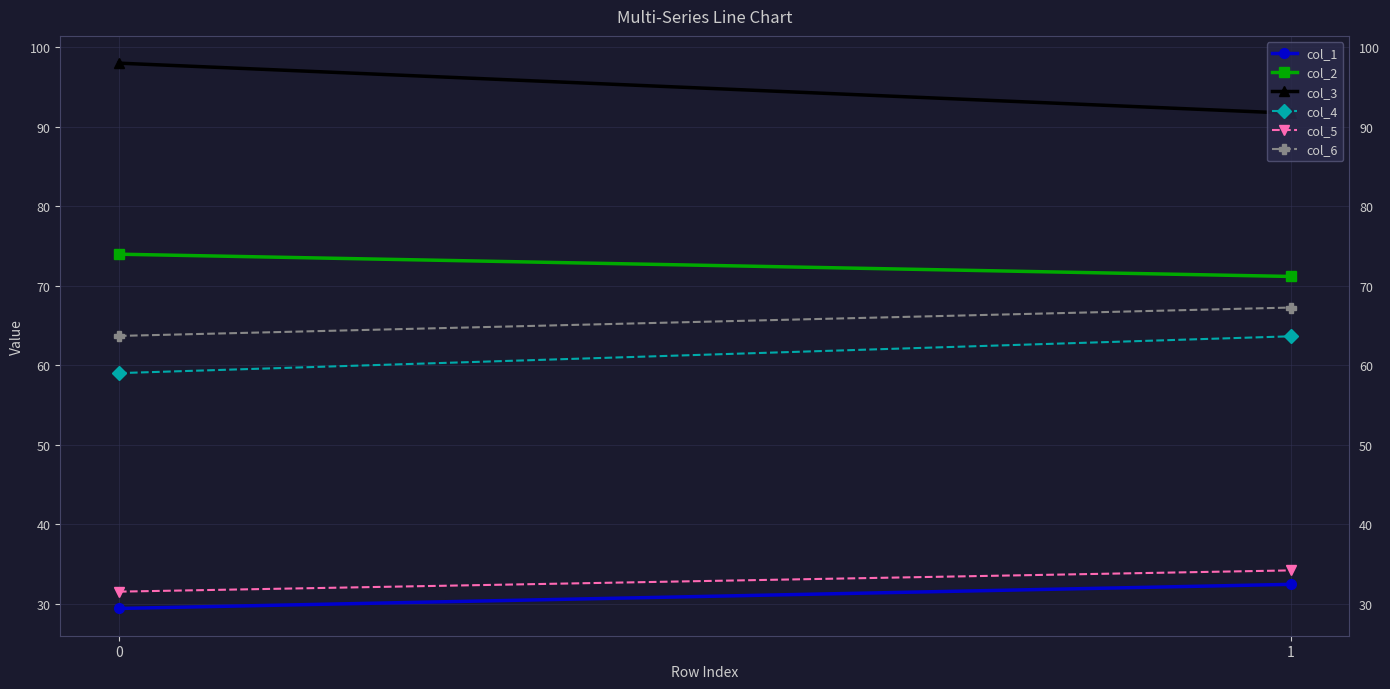

What is the smallest value displayed?

29.4